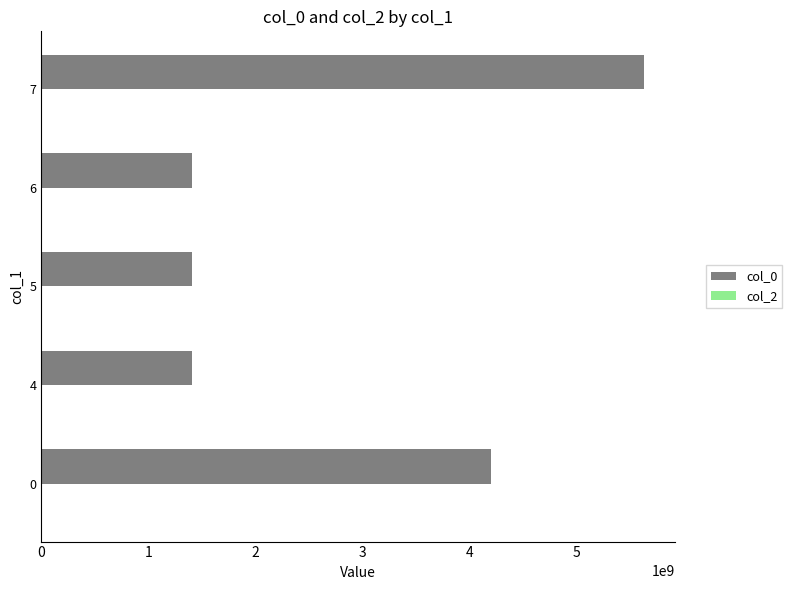

The value of col_0 at 7 is 8117898365. True or false?

False